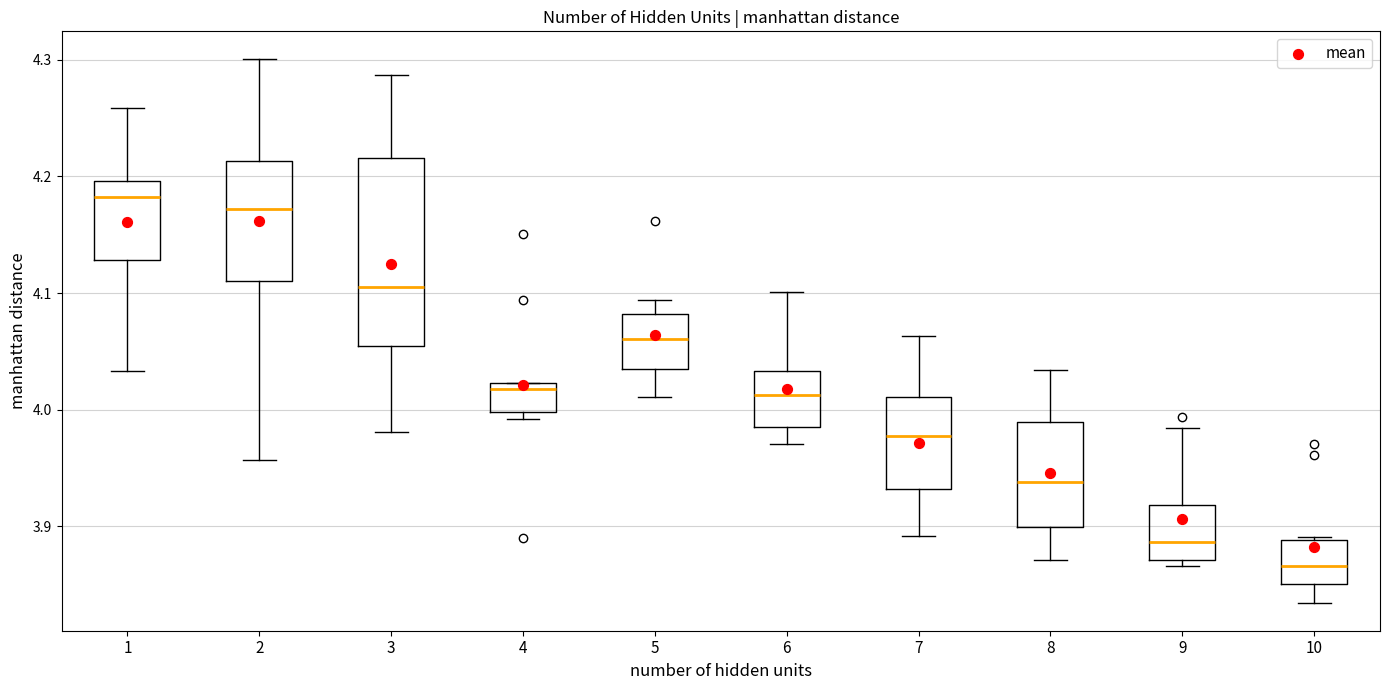

Where is the lower edge of the box at x = 6 on the y-axis? The values are not printed on the chart, so give them approximately, as read against the axis.

3.99